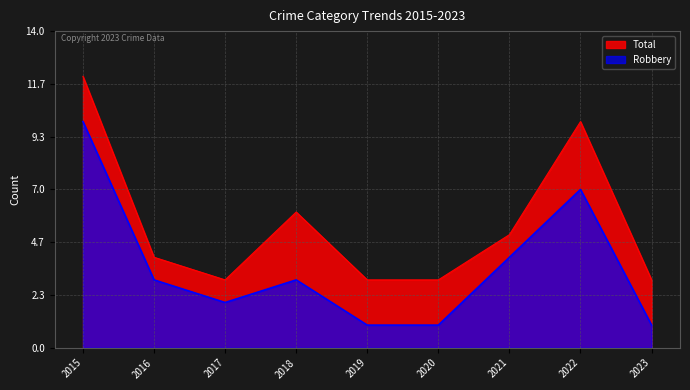

Is it true that Total equals 5 at 2022?

False